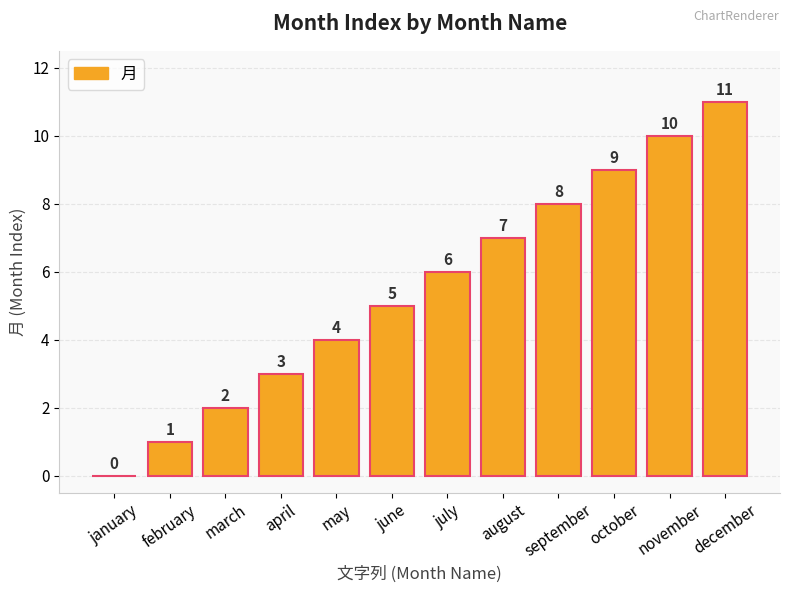

Between november and september, which is larger?

november